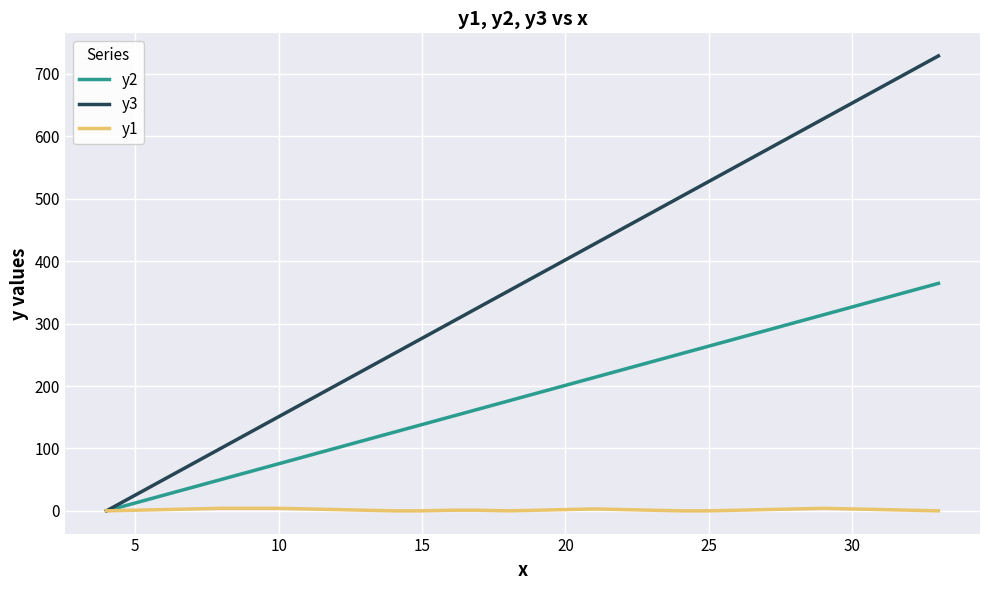

Rank the series by their average value, from highest to lowest.

y3, y2, y1